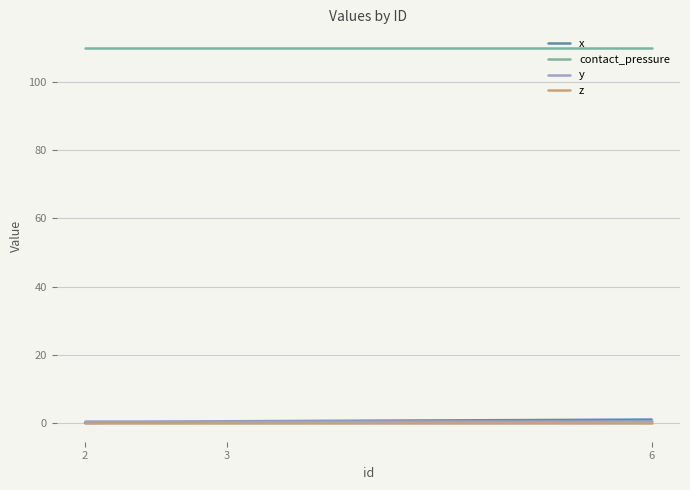

What is the sum of the contact_pressure values at 2 and 6?

219.8